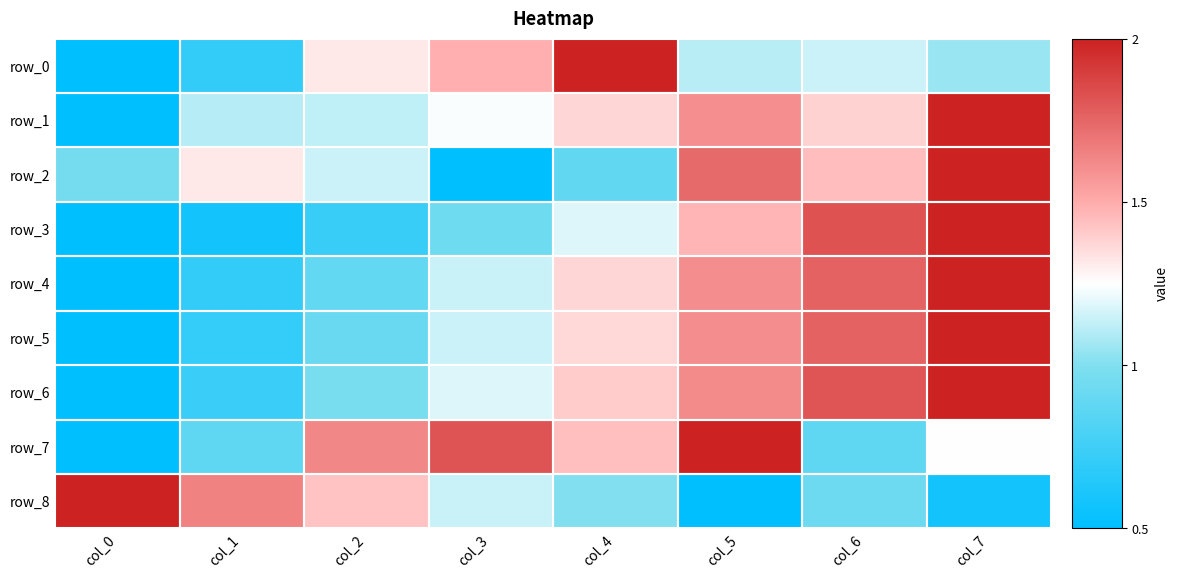

Is it true that row_1 equals 2.1 at col_3?

False